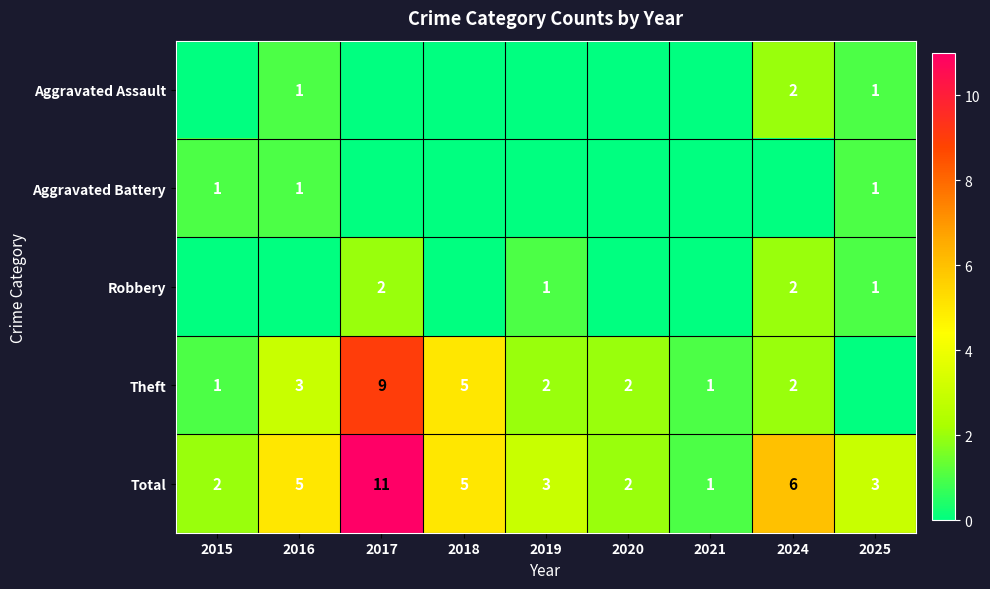

The value of Total at 2016 is 5. True or false?

True